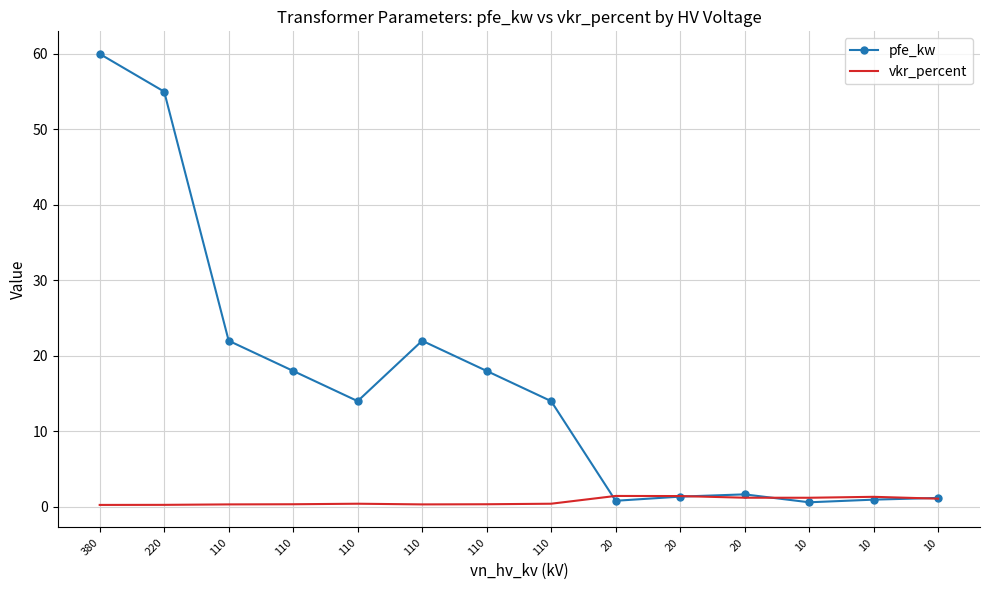

The value of pfe_kw at 20 is 2.3. True or false?

False